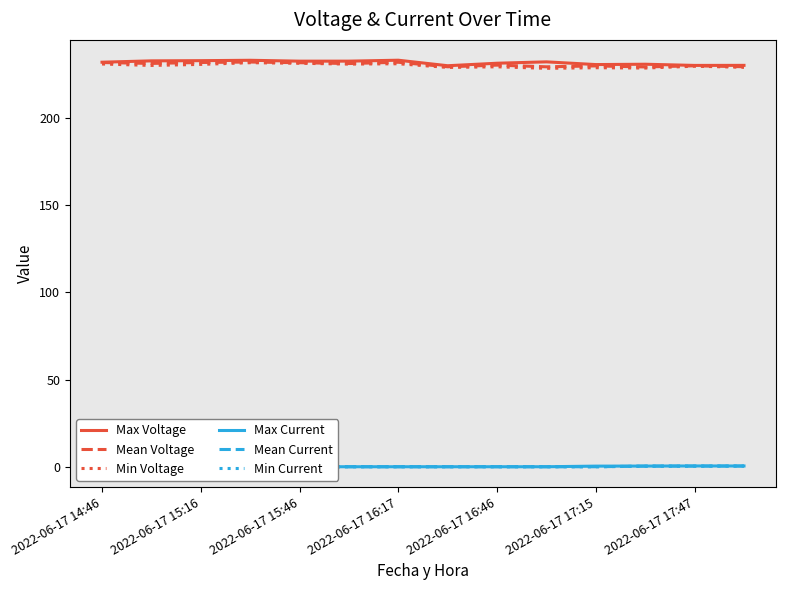

True or false: Max Voltage has a value of 230.4 at 2022-06-17 17:15.

True